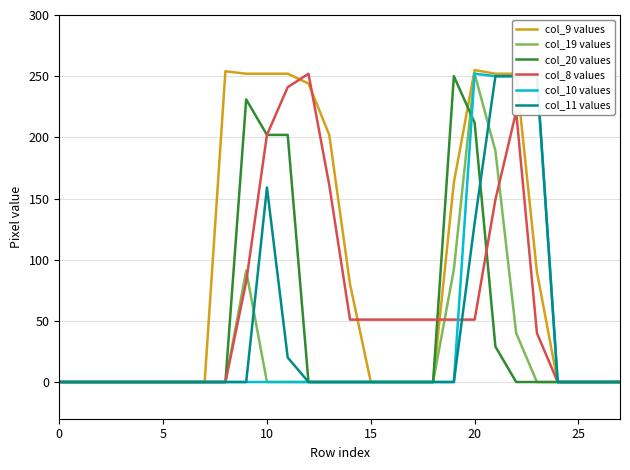

What is the highest value of the col_20 values series?

250